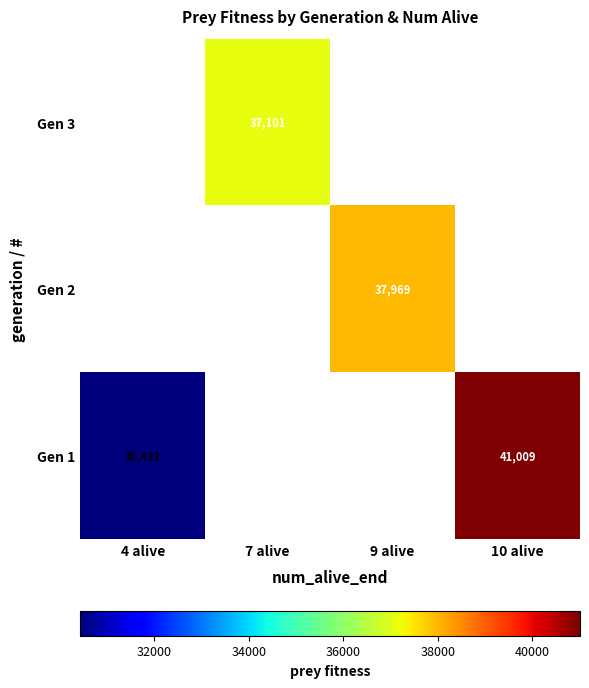

What is the smallest value displayed?

30432.0